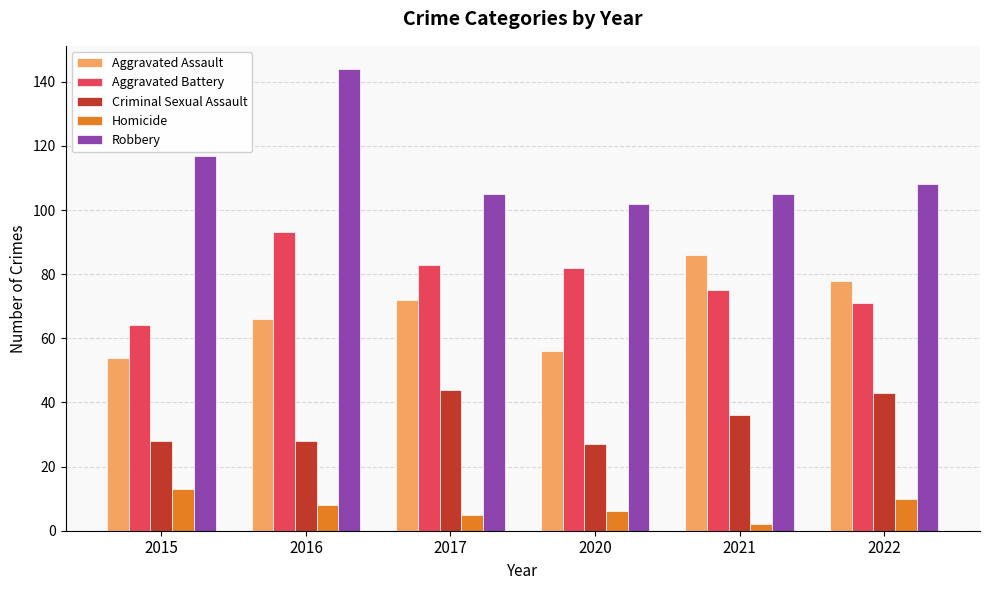

Reading right to left, what are all the values shown in this chart?

Aggravated Assault: 78	86	56	72	66	54
Aggravated Battery: 71	75	82	83	93	64
Criminal Sexual Assault: 43	36	27	44	28	28
Homicide: 10	2	6	5	8	13
Robbery: 108	105	102	105	144	117